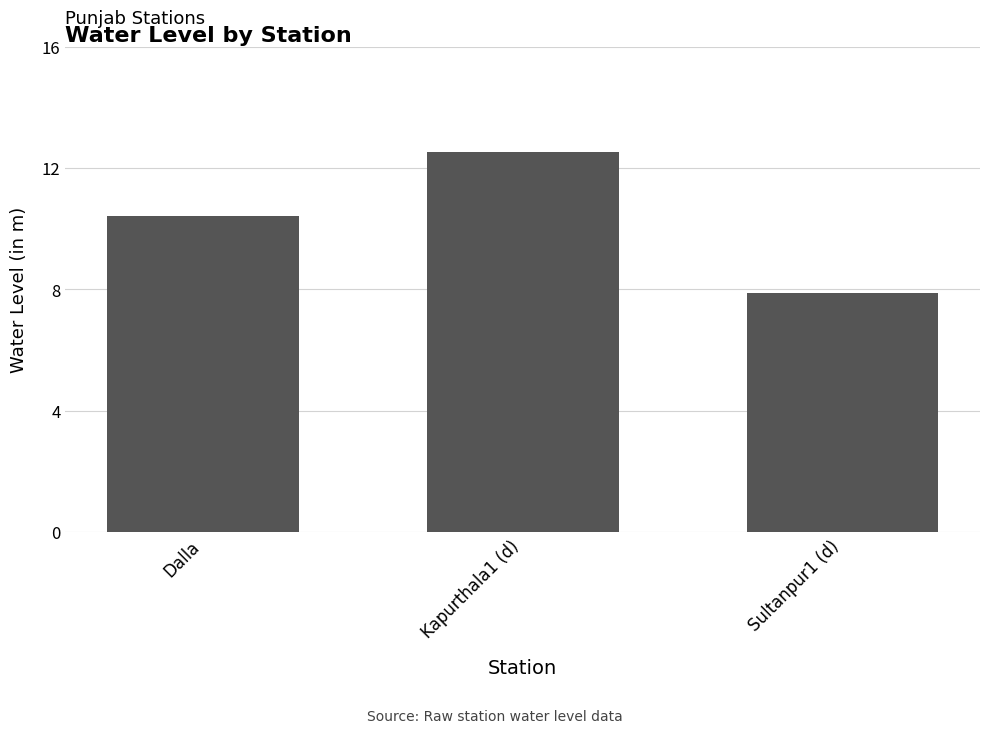

What is the label of the 2nd bar from the left?

Kapurthala1 (d)